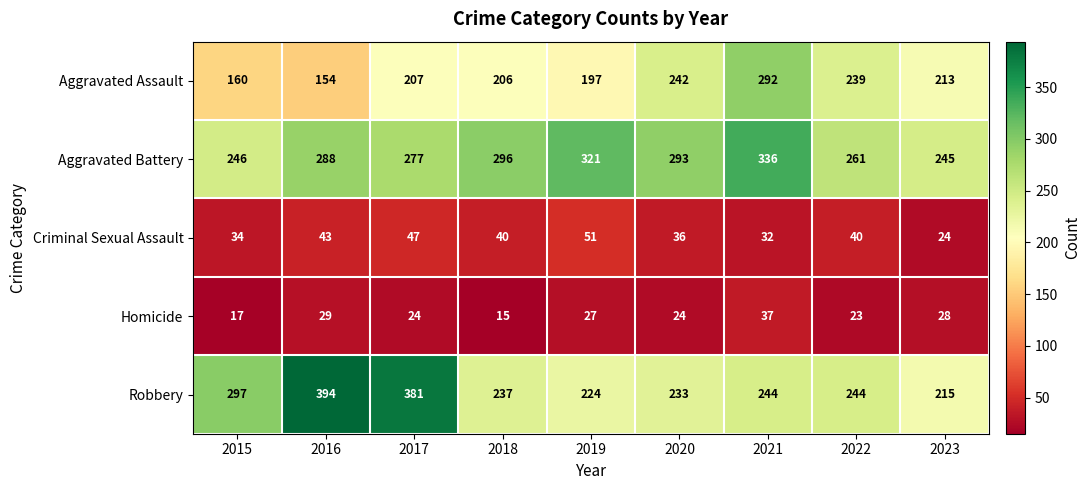

Which category has the lowest value in the Aggravated Battery series?

2023